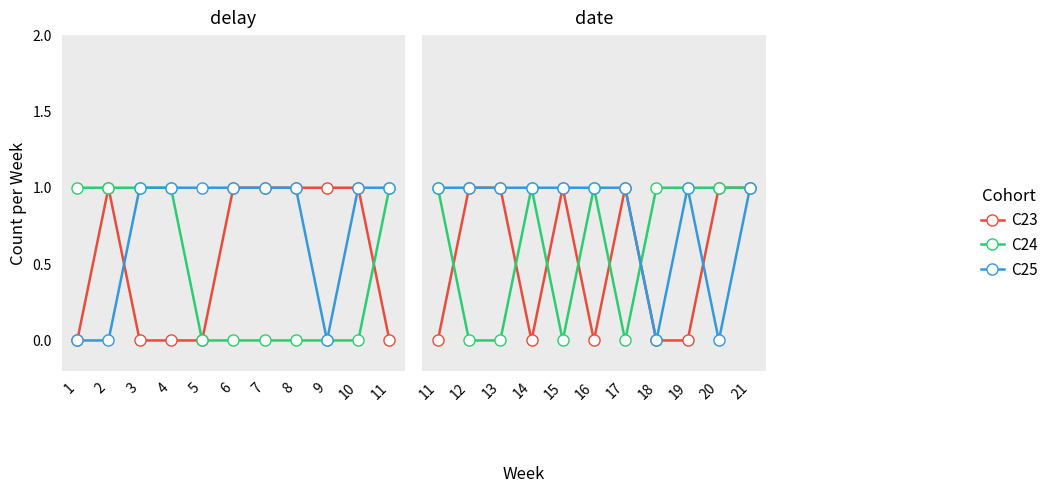

What is the value of the C24 point at the 10th from the left?

1